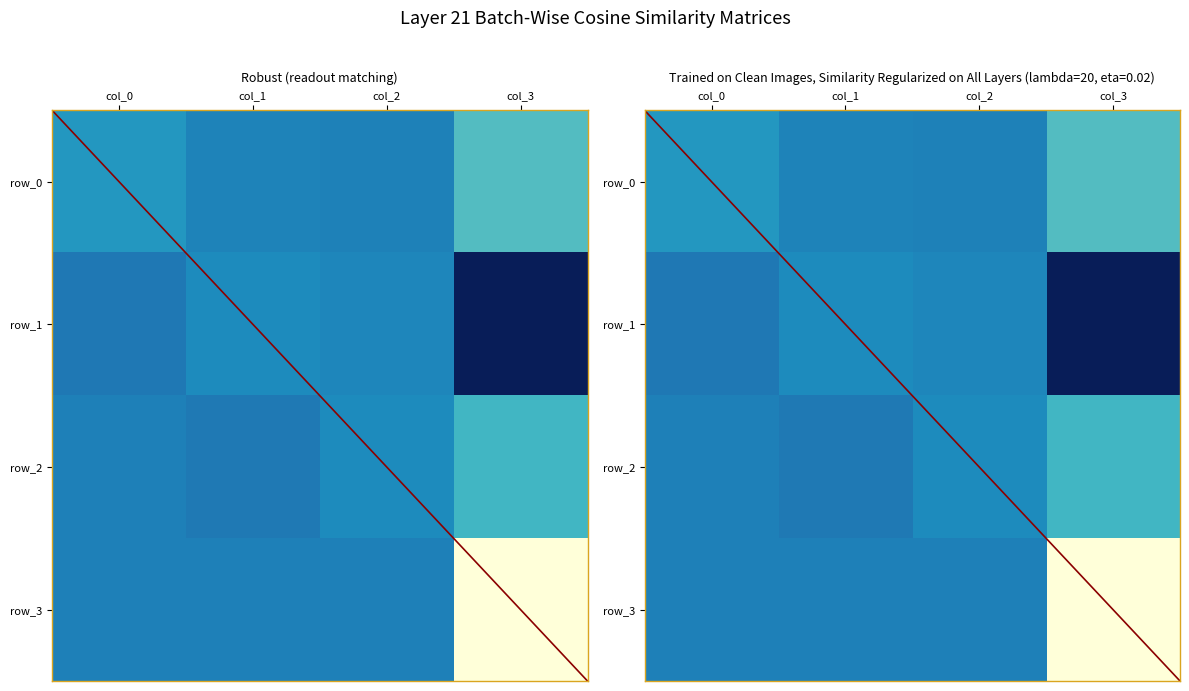

How many categories are shown in the chart?

4